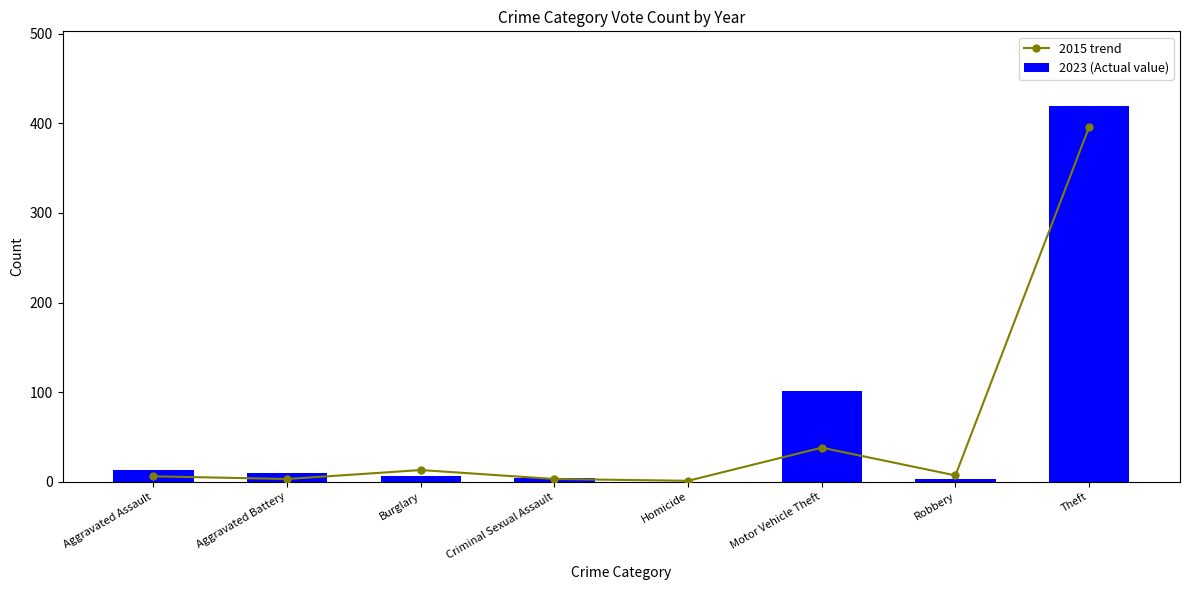

Is the value of 2015 trend at Theft greater than the value of 2023 (Actual value) at Criminal Sexual Assault?

Yes